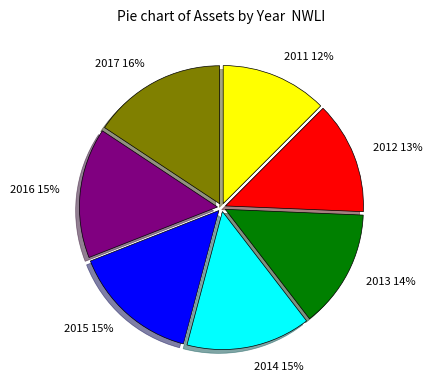

Approximately how many times larger is the value at 2011 compared to 2015?

0.8